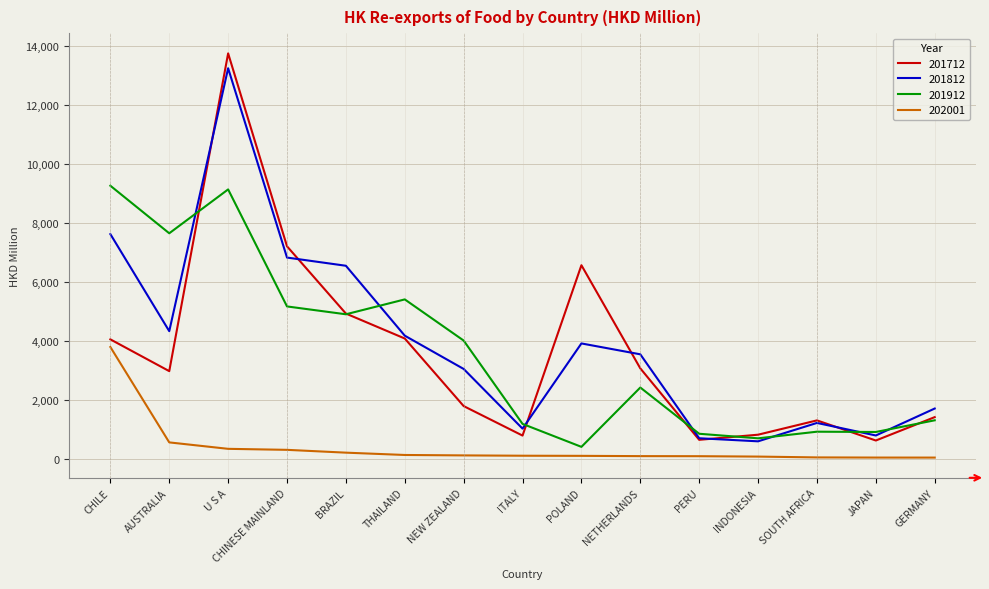

True or false: 201812 has a value of 1027.1 at POLAND.

False